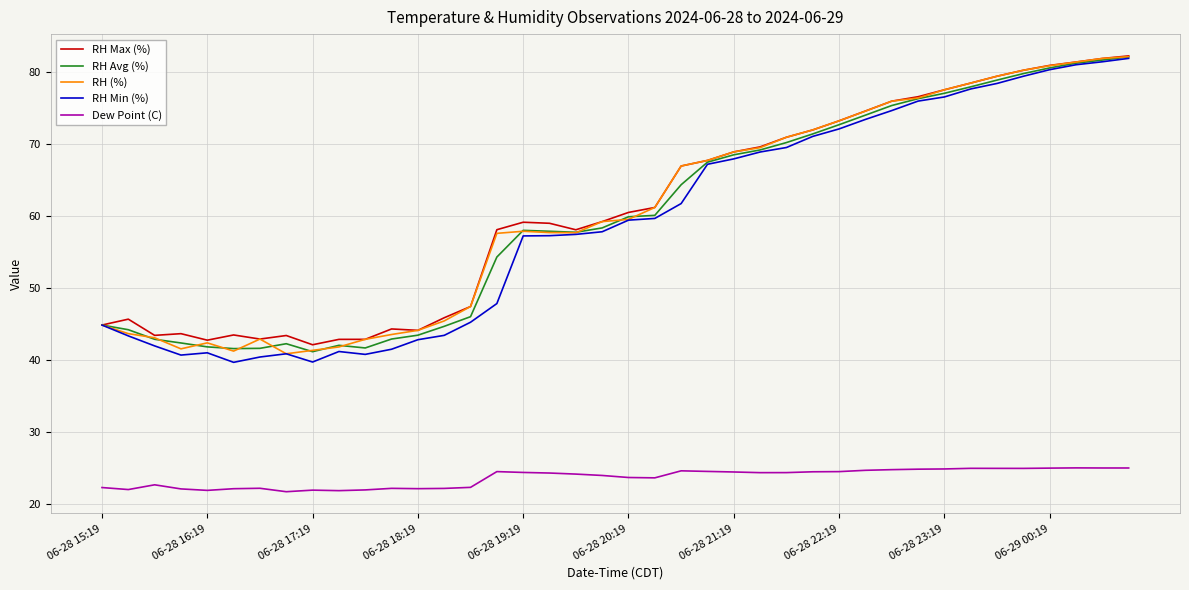

Count the number of categories in the chart.

40